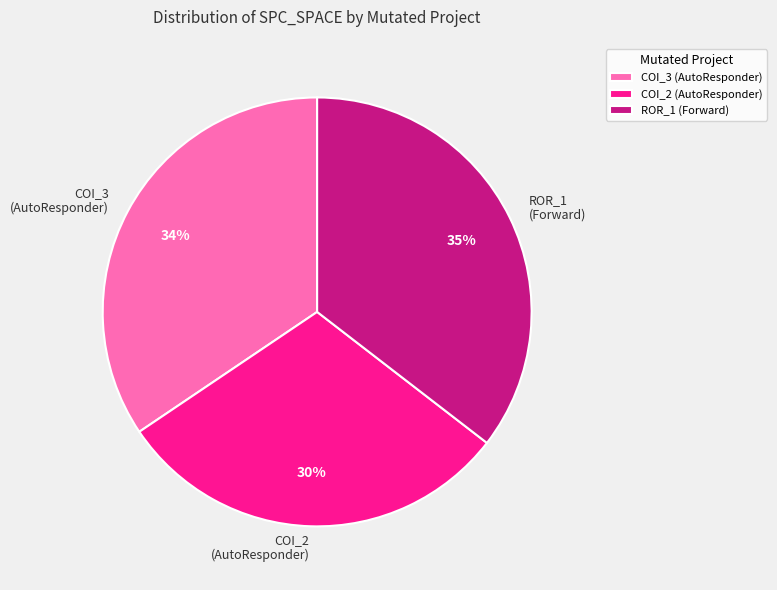

What percentage is the COI_3 (AutoResponder) slice, to the nearest percent?

34%